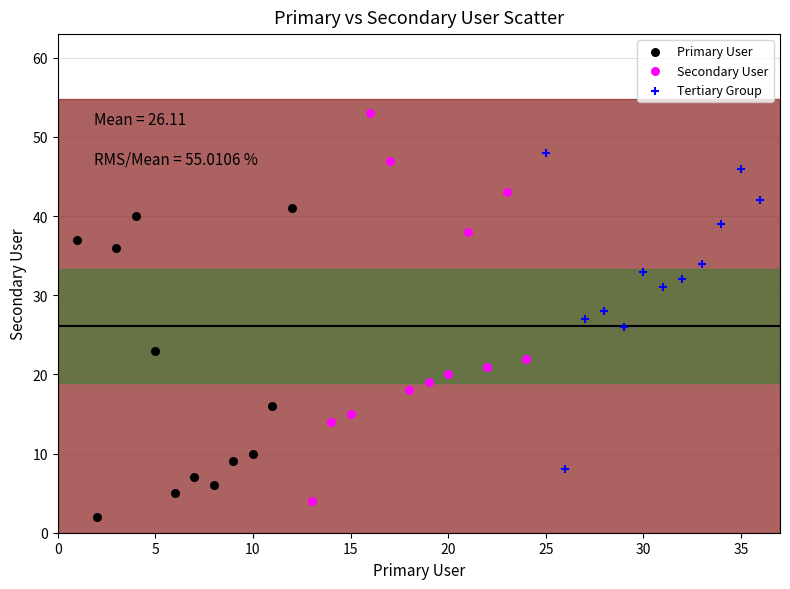

Which series contains the highest Y value?

Secondary User